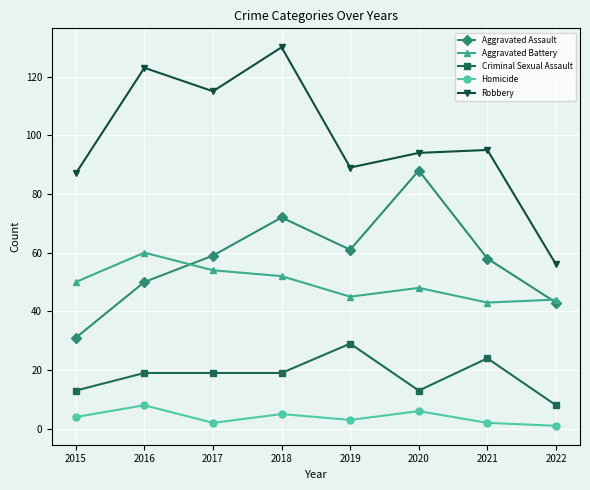

True or false: Aggravated Assault and Homicide cross at least once.

False